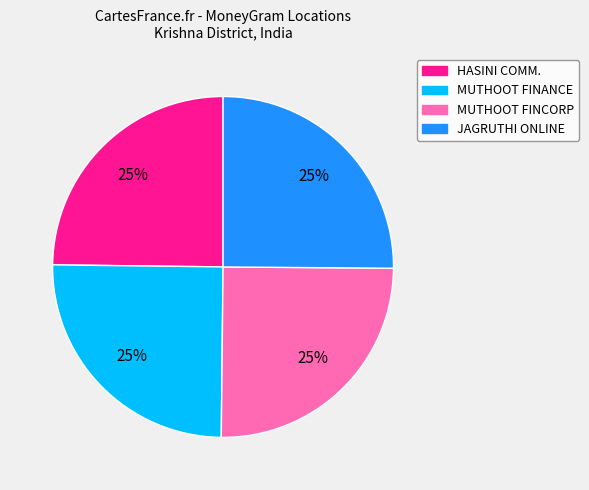

To the nearest percent, what is the average slice percentage?

25%